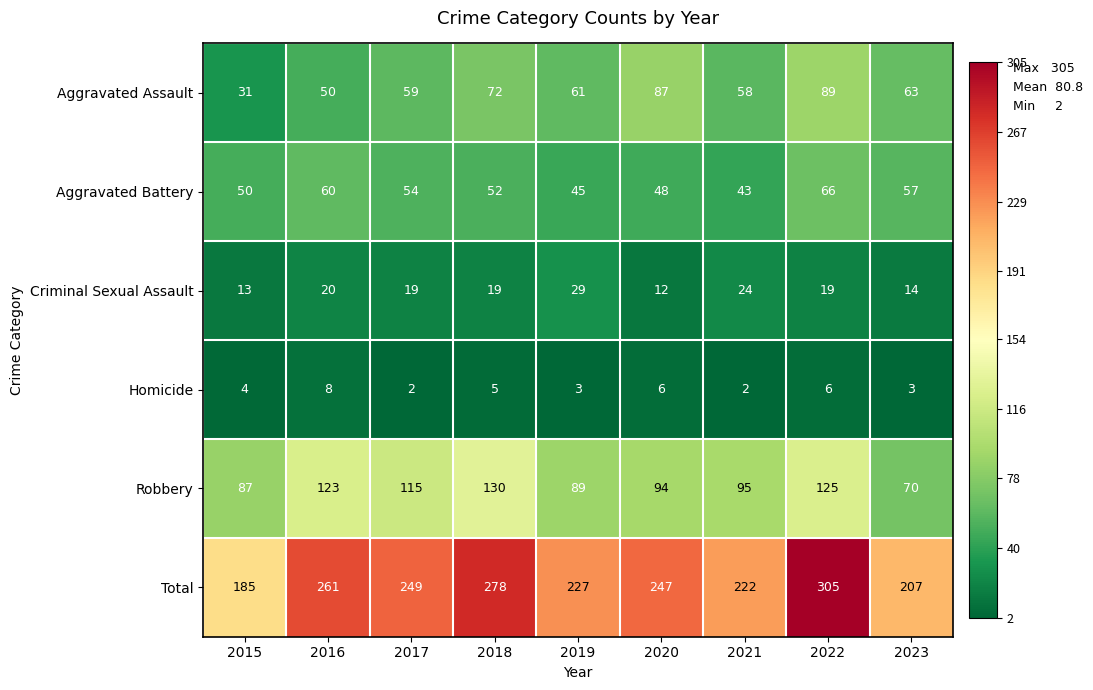

The value of Robbery at 2023 is 70. True or false?

True